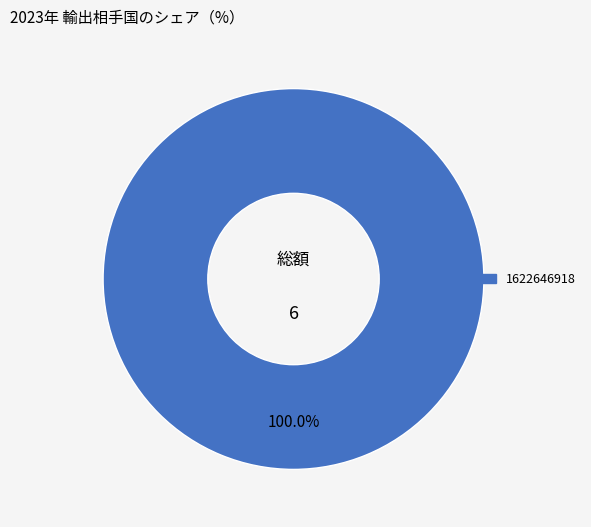

Is there a majority slice in this chart?

Yes